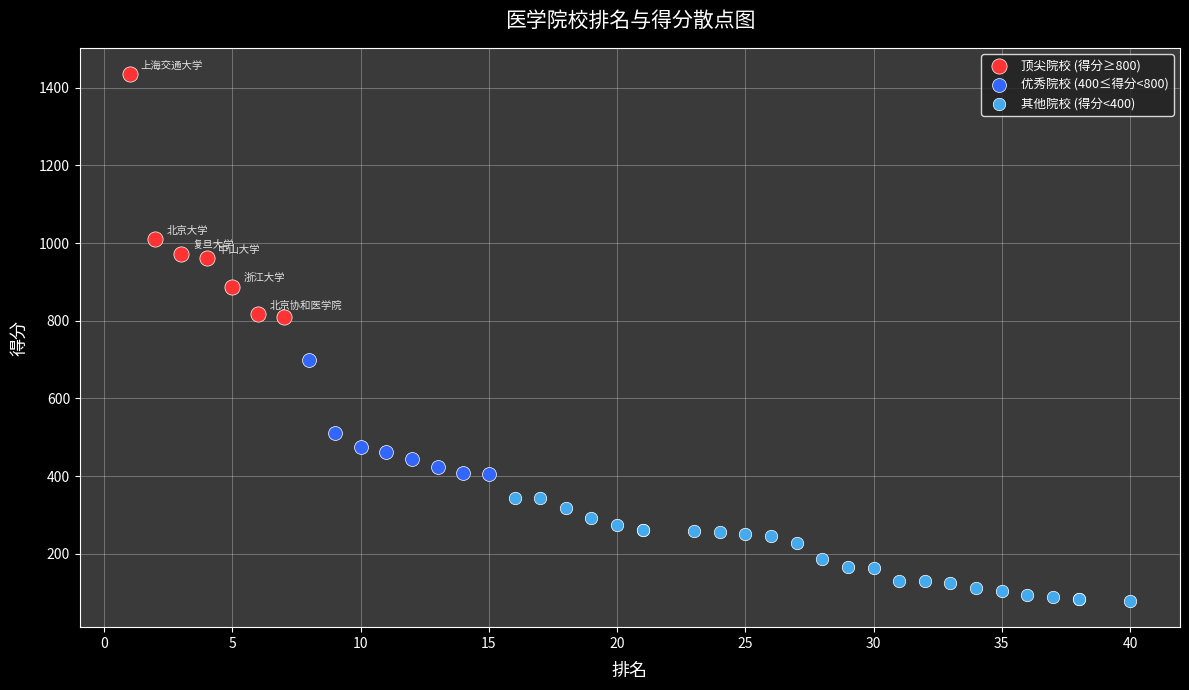

Which series reaches the minimum Y coordinate?

其他院校 (得分<400)